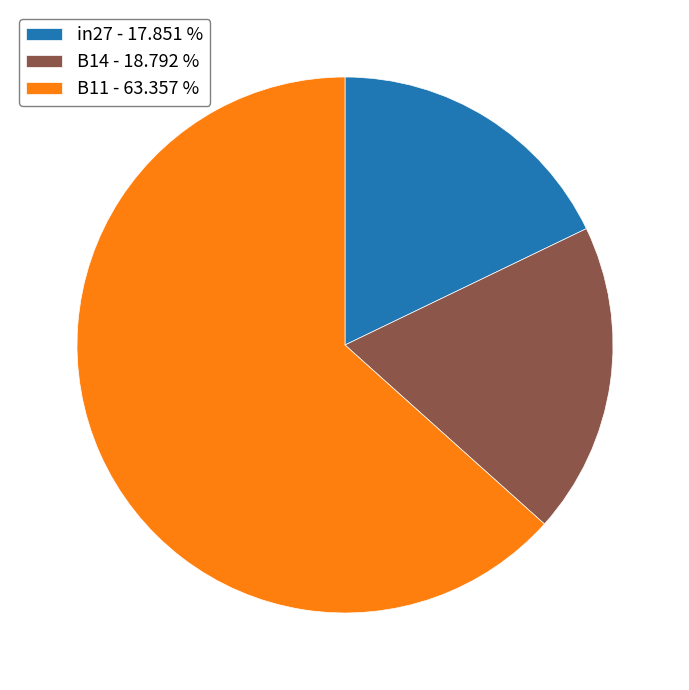

Does in27 account for over 50% of the chart?

No